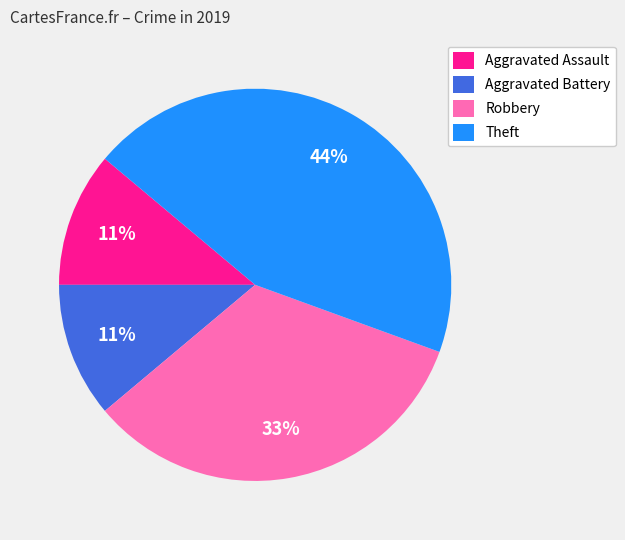

Does any single category account for the majority?

No